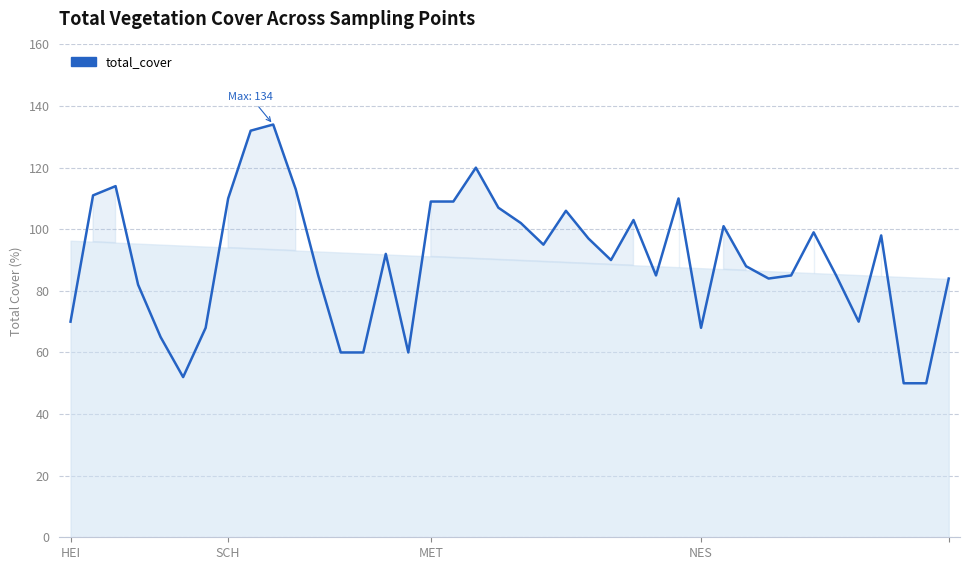

What is the difference between the maximum and minimum values?

84